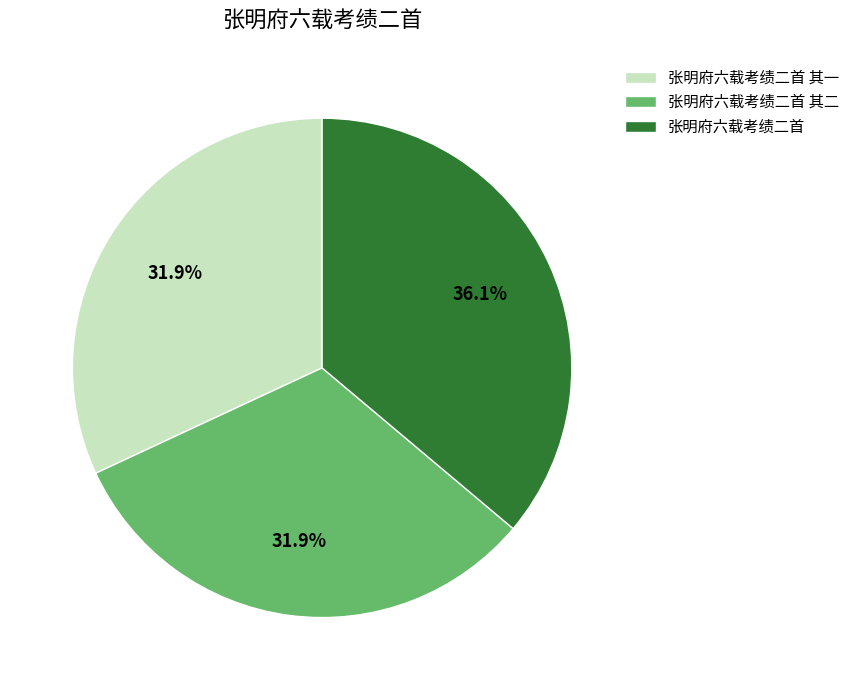

True or false: 张明府六载考绩二首 其一 accounts for 32% of the total.

True